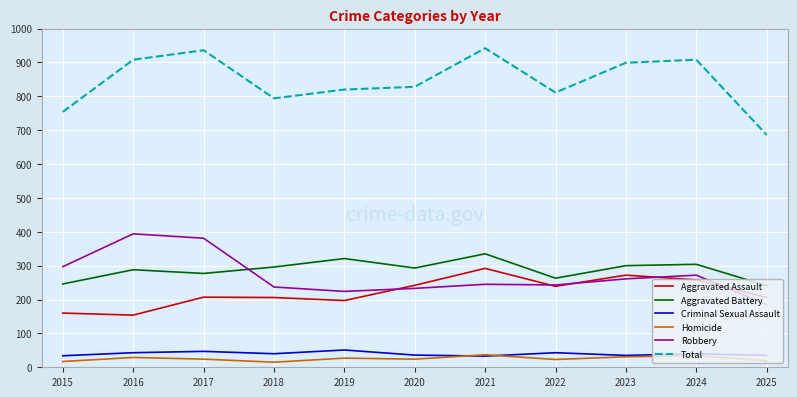

True or false: Criminal Sexual Assault and Aggravated Battery intersect in this chart.

False